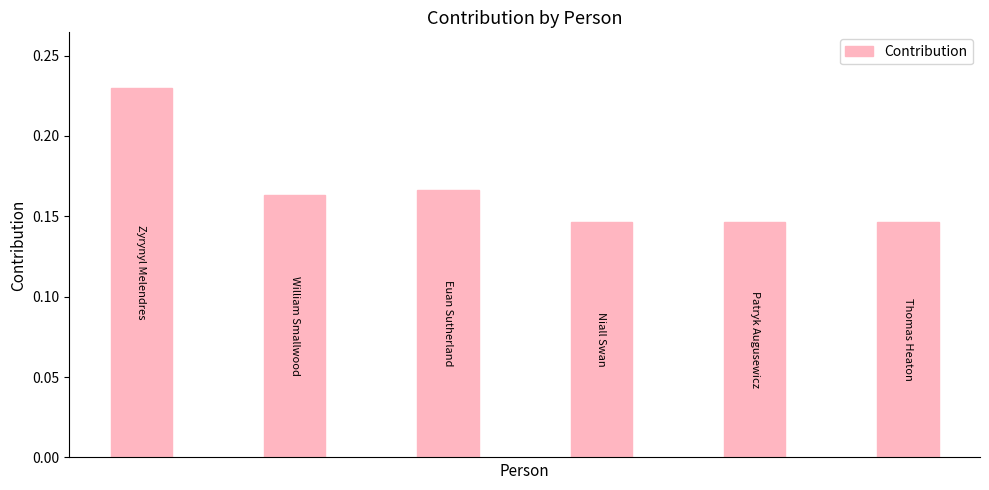

What is the sum of all values?

1.0